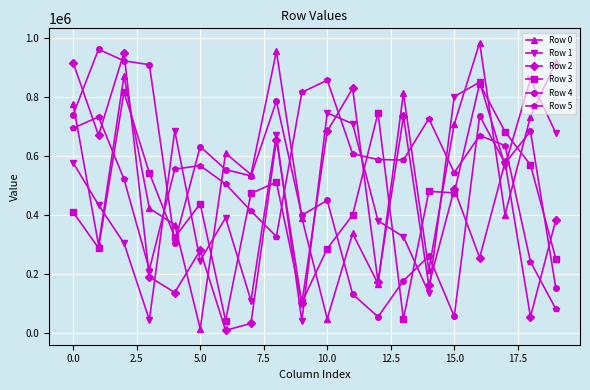

Which series has the largest total across all categories?

Row 5